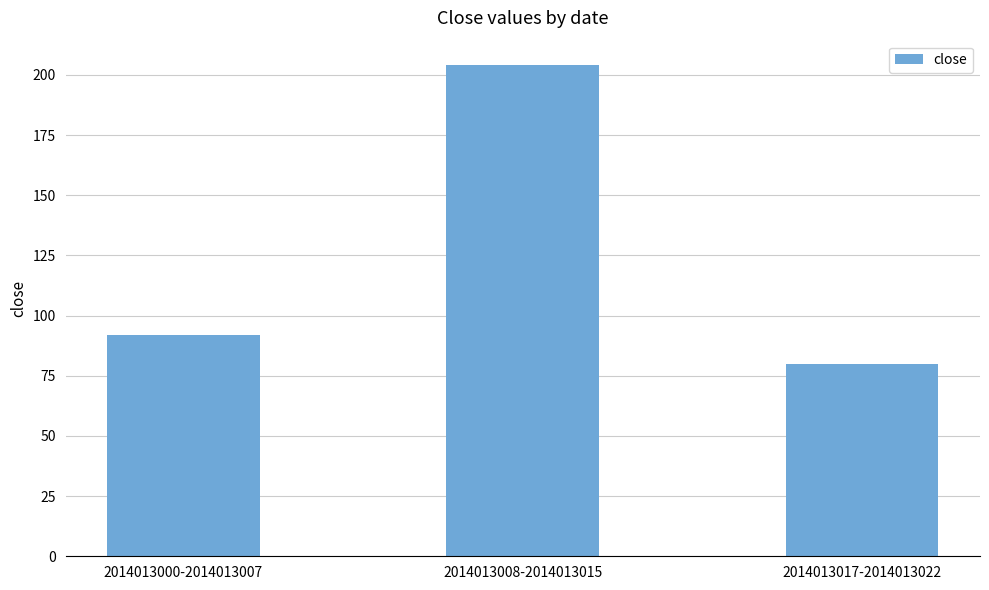

Rank the categories by value from lowest to highest.

2014013017-2014013022, 2014013000-2014013007, 2014013008-2014013015